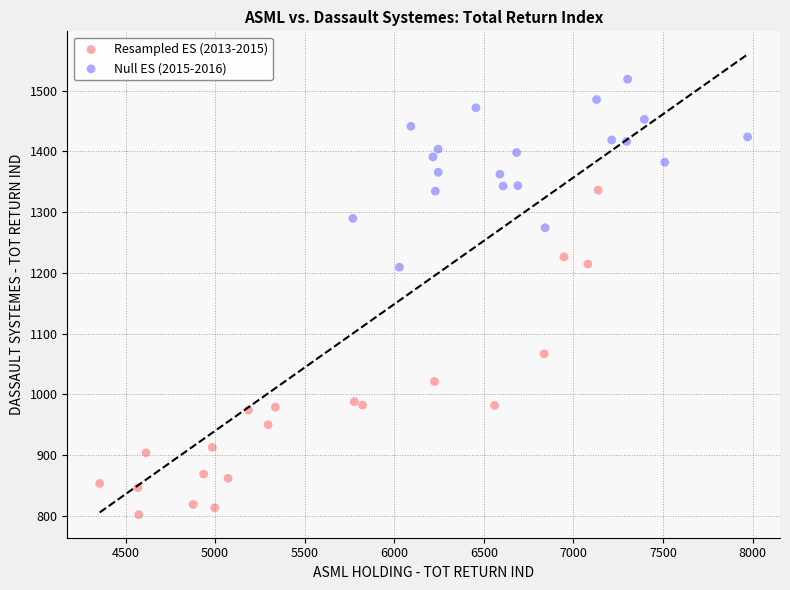

Which series contains the lowest Y value?

Resampled ES (2013-2015)